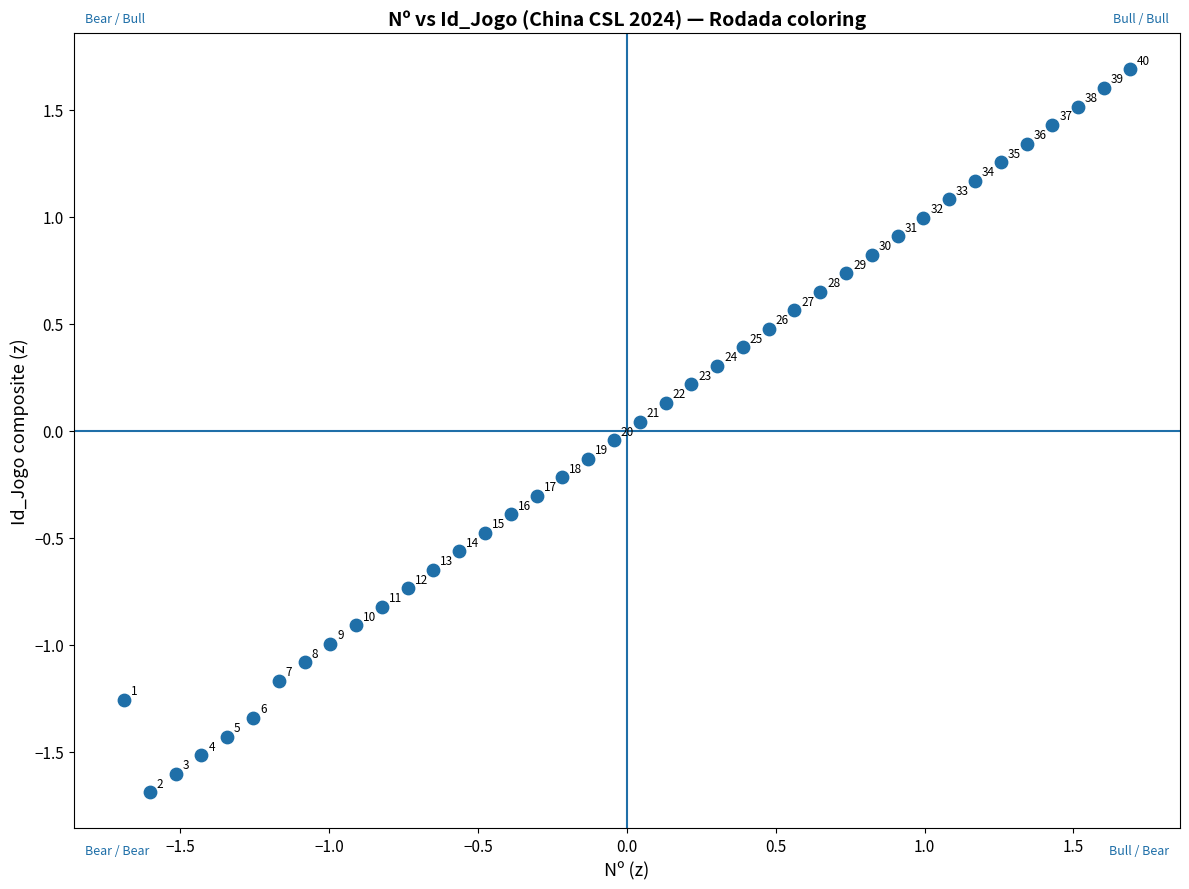

What is the range of X values (max minus min)?

3.4